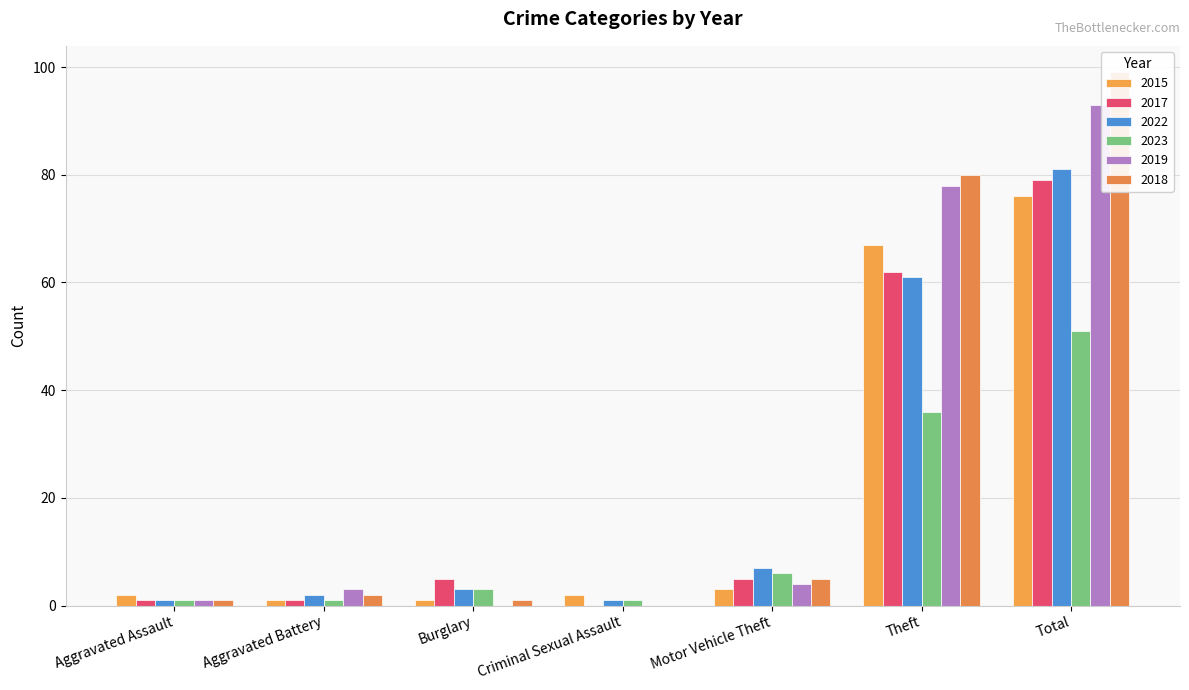

Which category has the highest value in the 2017 series?

Total